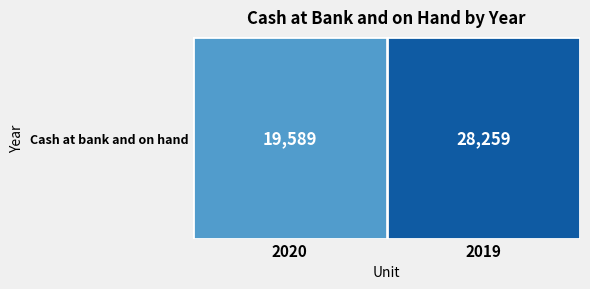

Rank the categories by value from highest to lowest.

2019, 2020